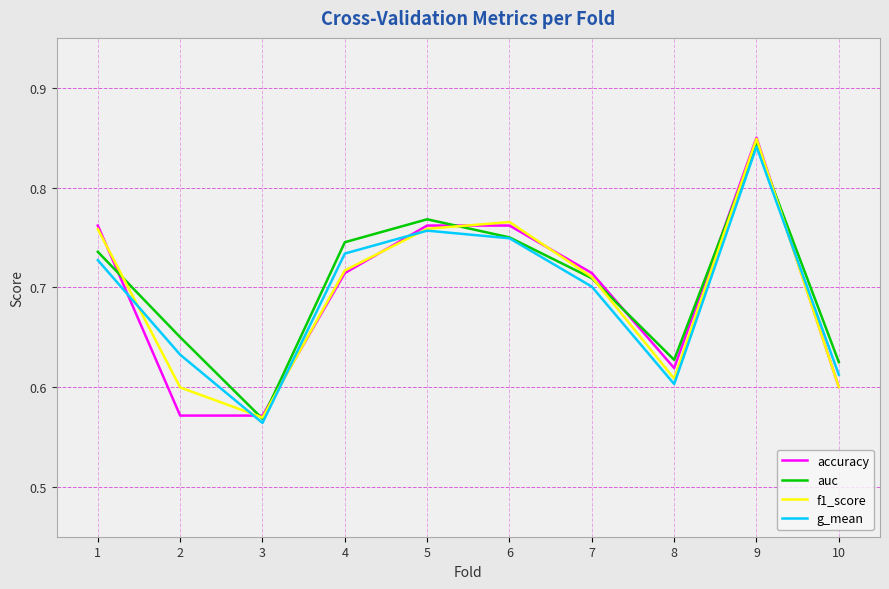

In f1_score, how many points are higher than both neighbors (excluding endpoints)?

2